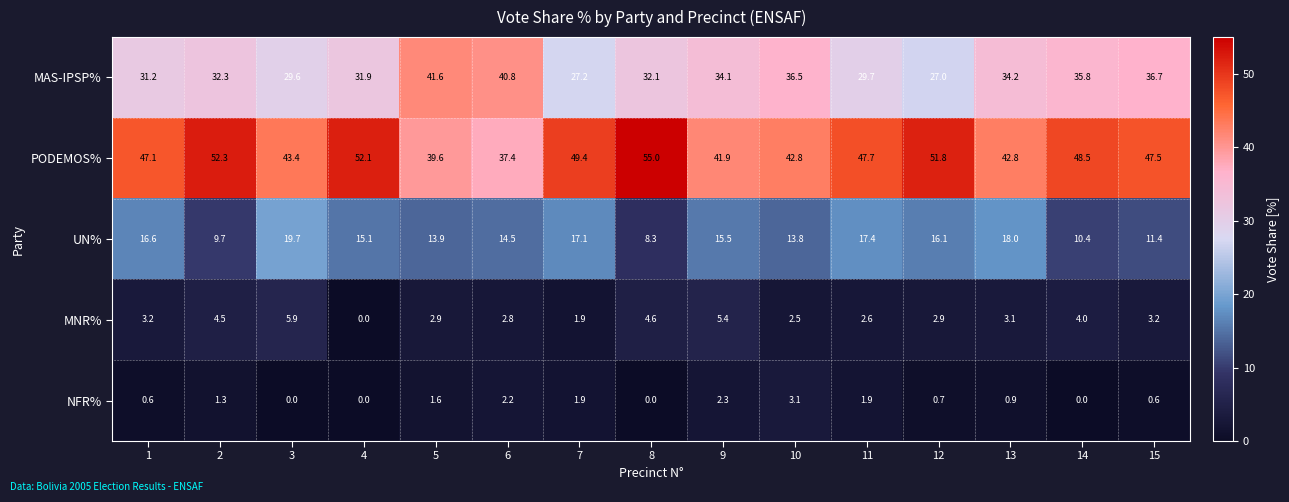

What value does the MAS-IPSP% series have at 12?

27.0